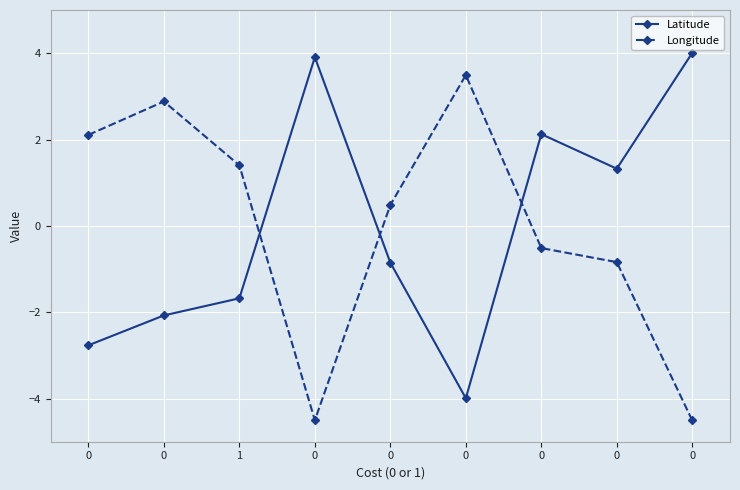

Count the number of categories in the chart.

9